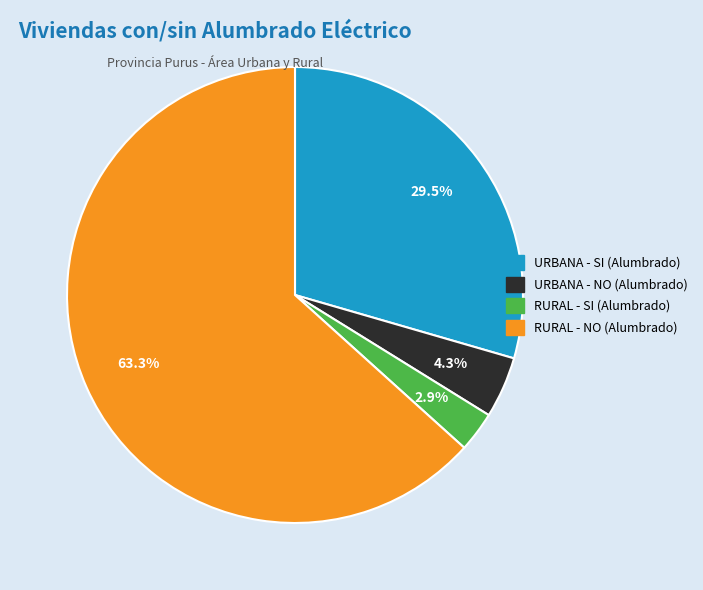

Is the sum of RURAL - SI (Alumbrado) and URBANA - NO (Alumbrado) greater than half?

No